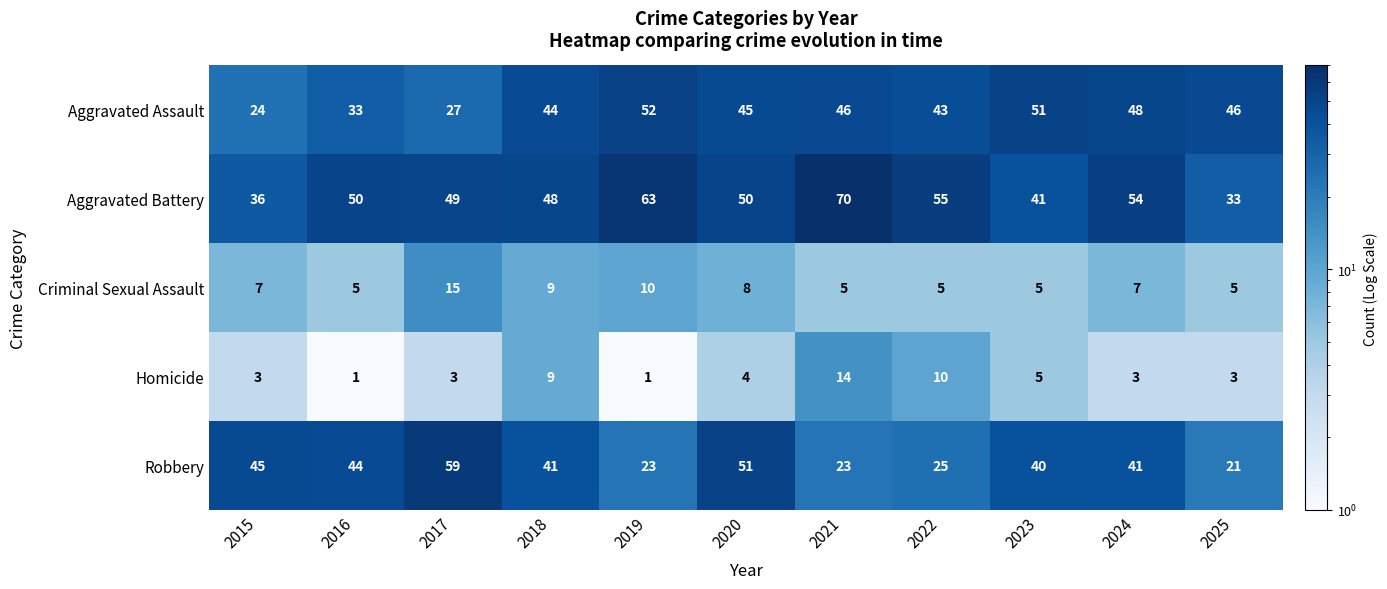

At which label does Robbery first exceed 41?

2015